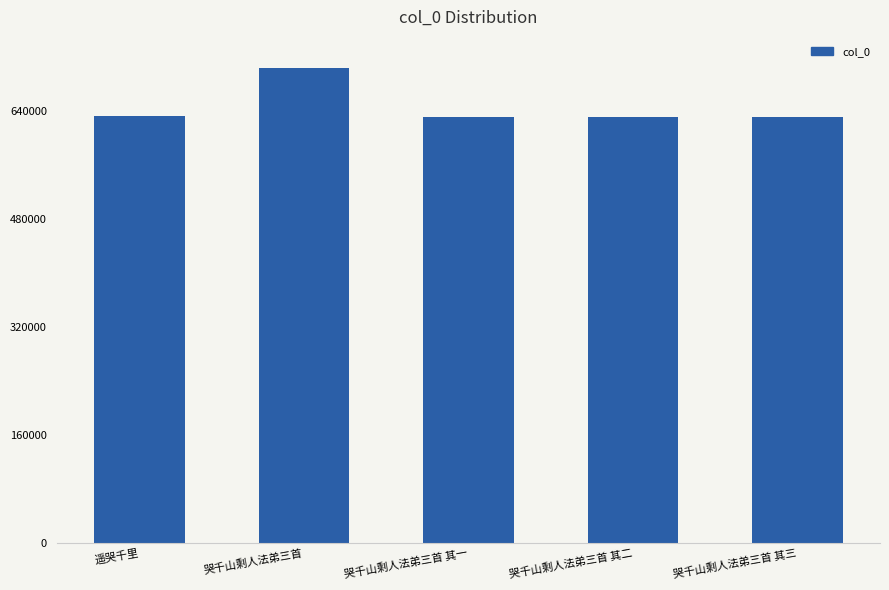

True or false: the data shows 632434 at 遥哭千里.

True